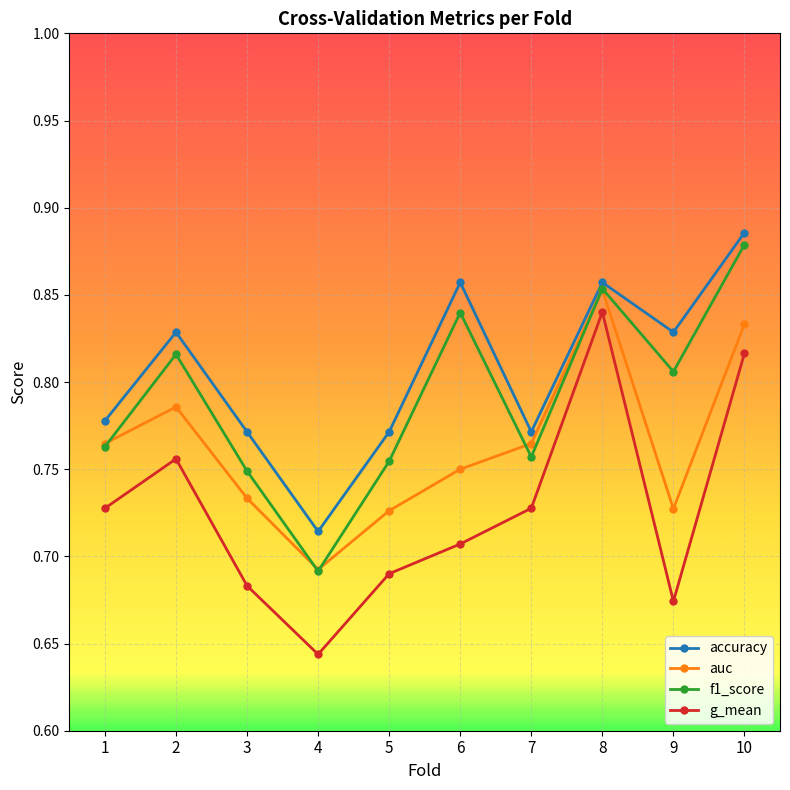

At which label is accuracy closest to 0?

4